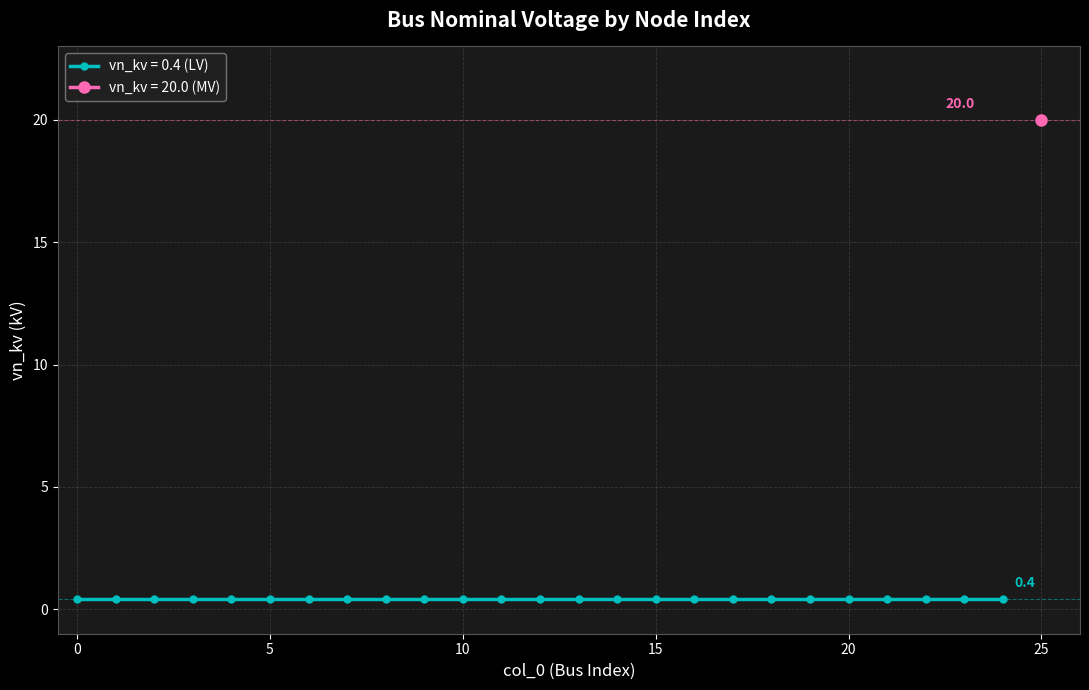

The chart shows a value of 0.6 at 20. True or false?

False